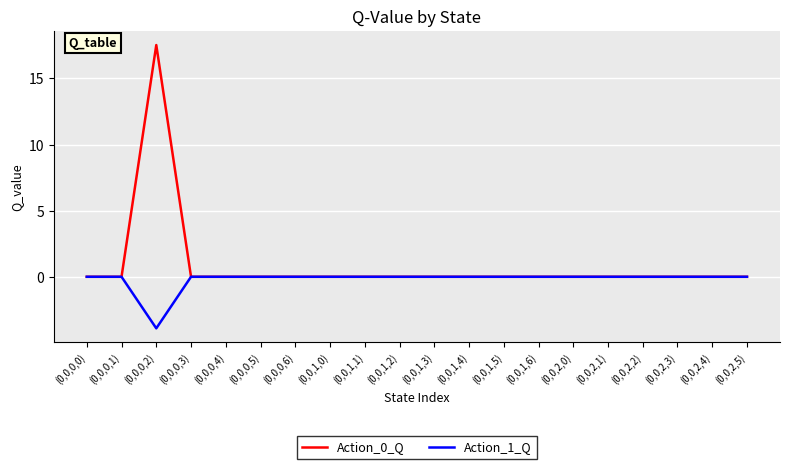

Which label corresponds to the largest value in the chart?

(0,0,0,2)